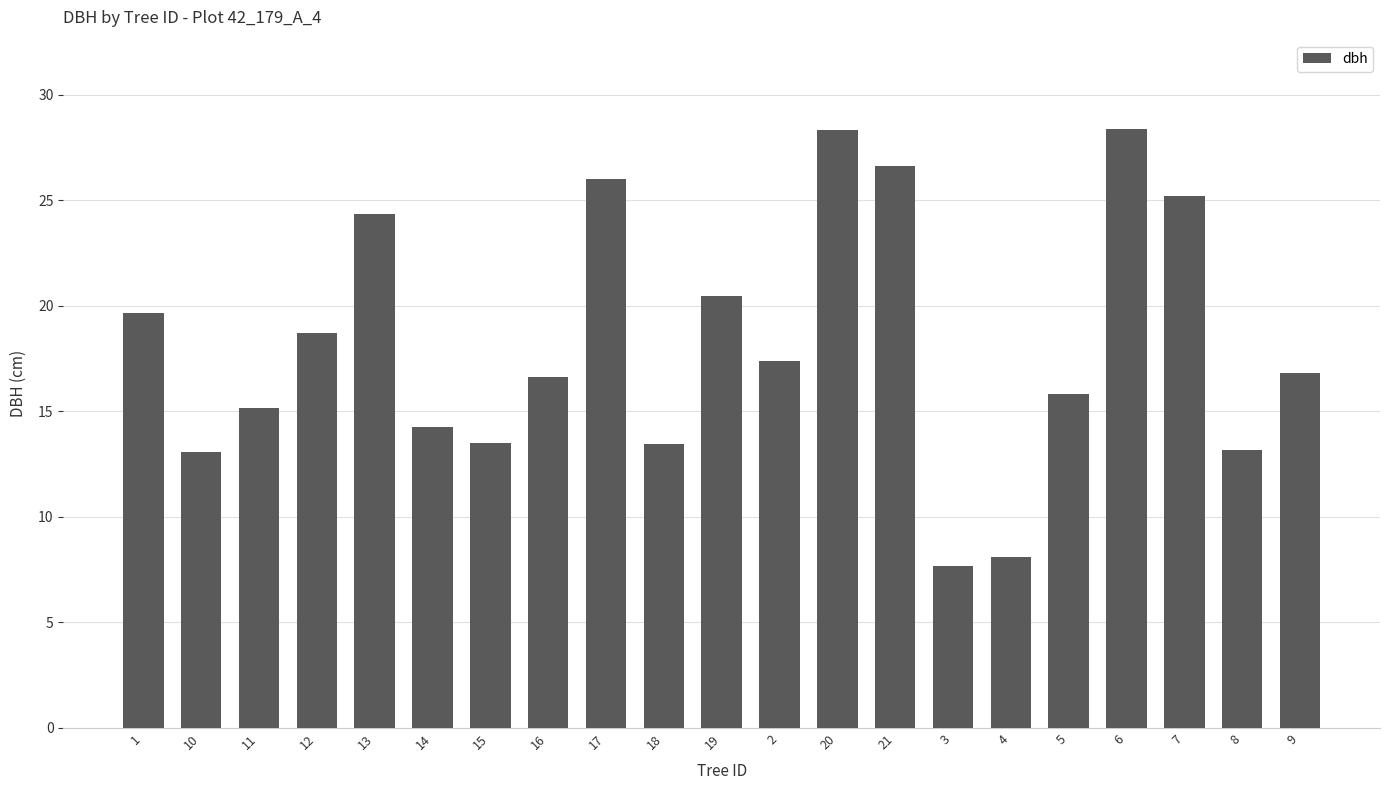

What value does the data have at 5?

15.8